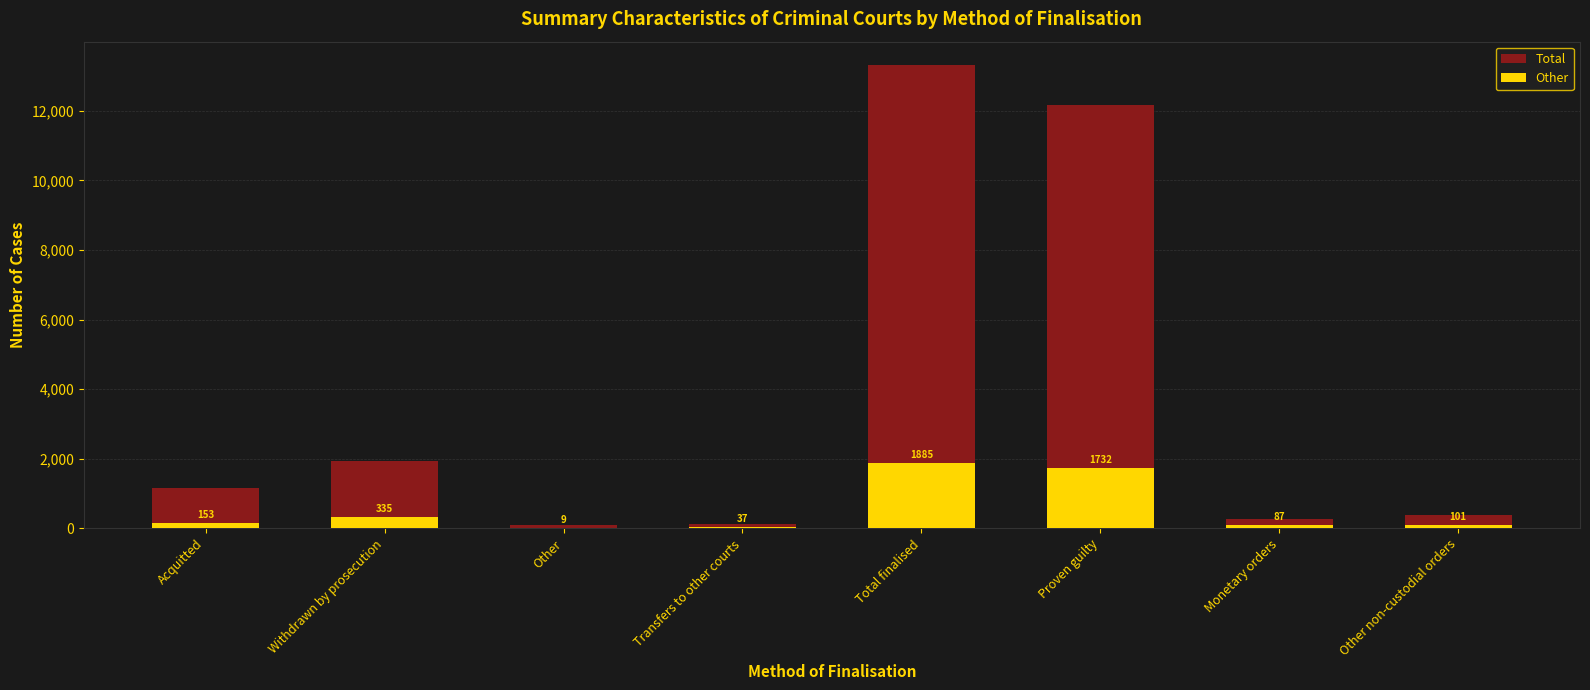

The Other series shows 143 at Other non-custodial orders. True or false?

False